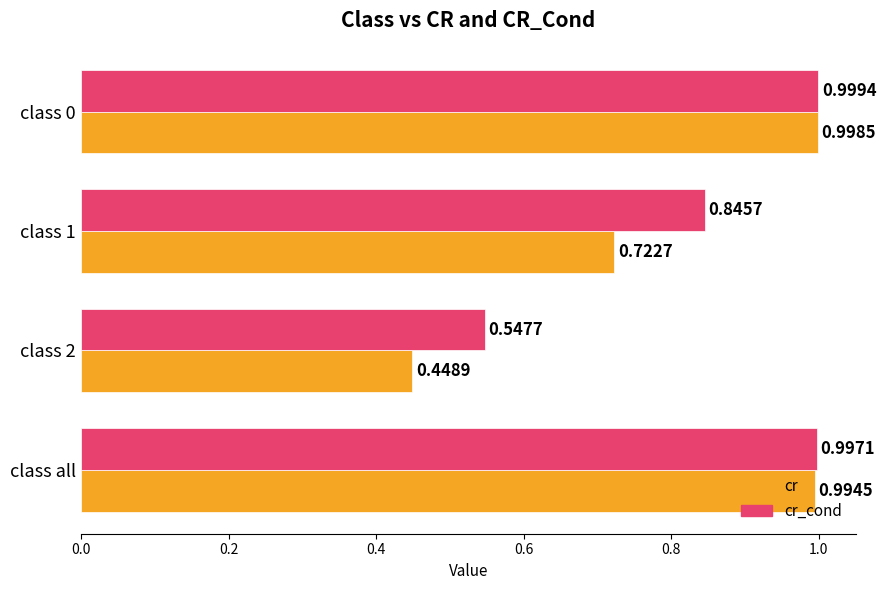

Which series changed the most between class 2 and class all?

cr